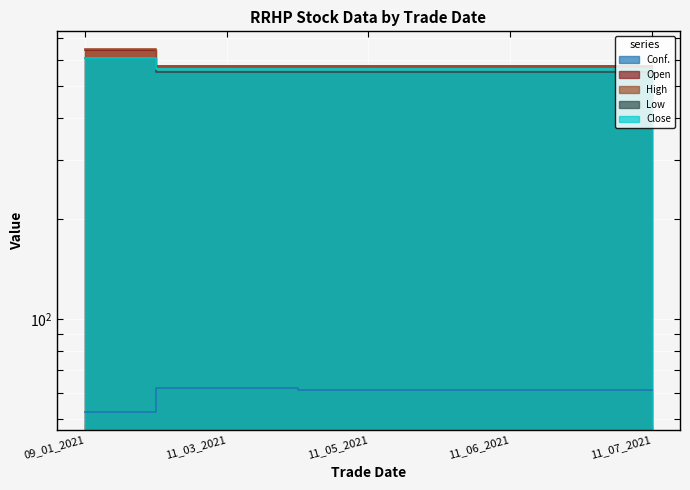

The Open series shows 276.5 at 11_06_2021. True or false?

False